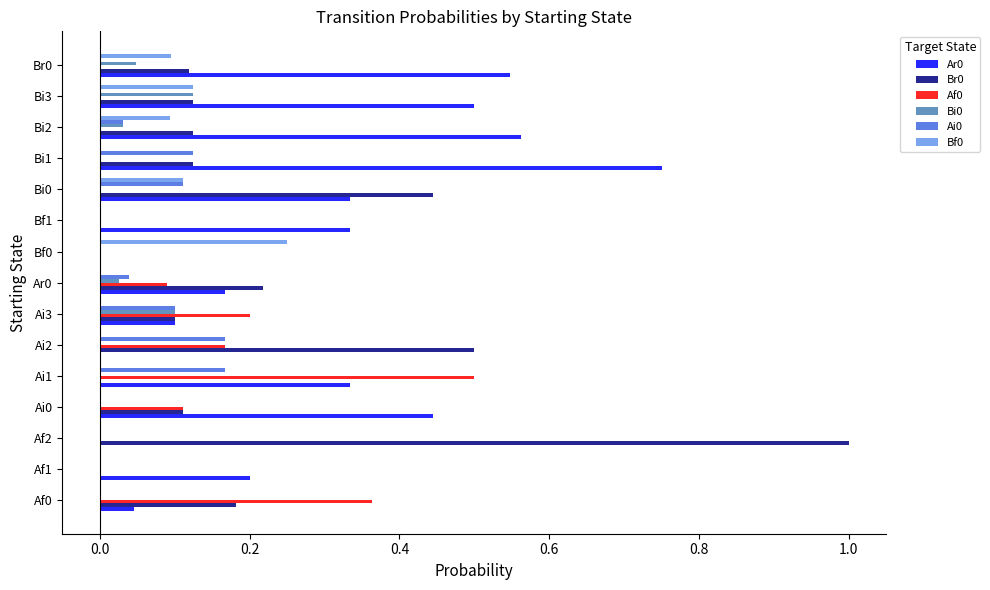

What is the greatest value displayed?

1.0